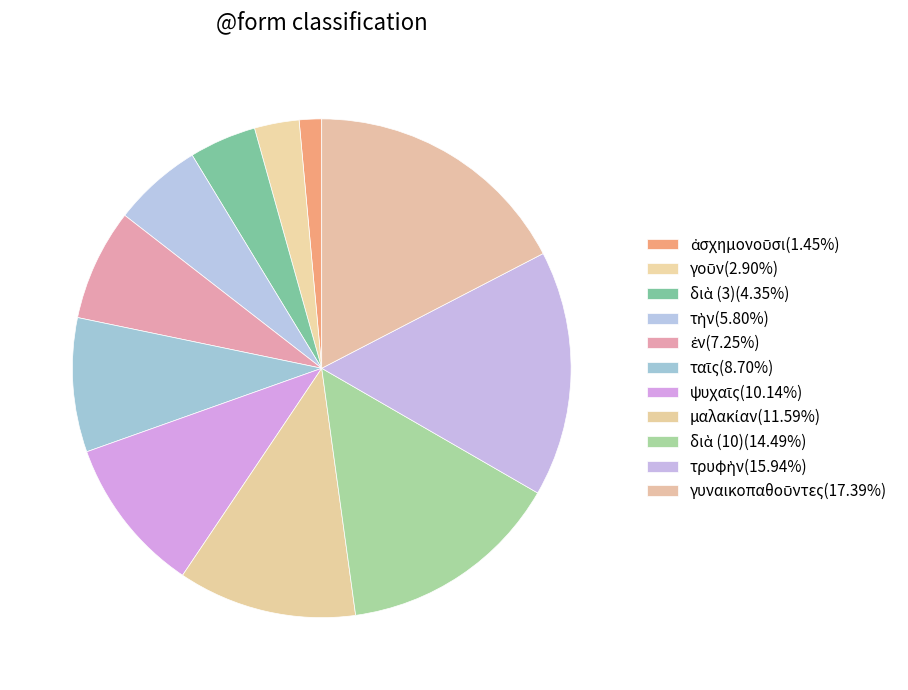

To the nearest percent, what is the average slice percentage?

9%